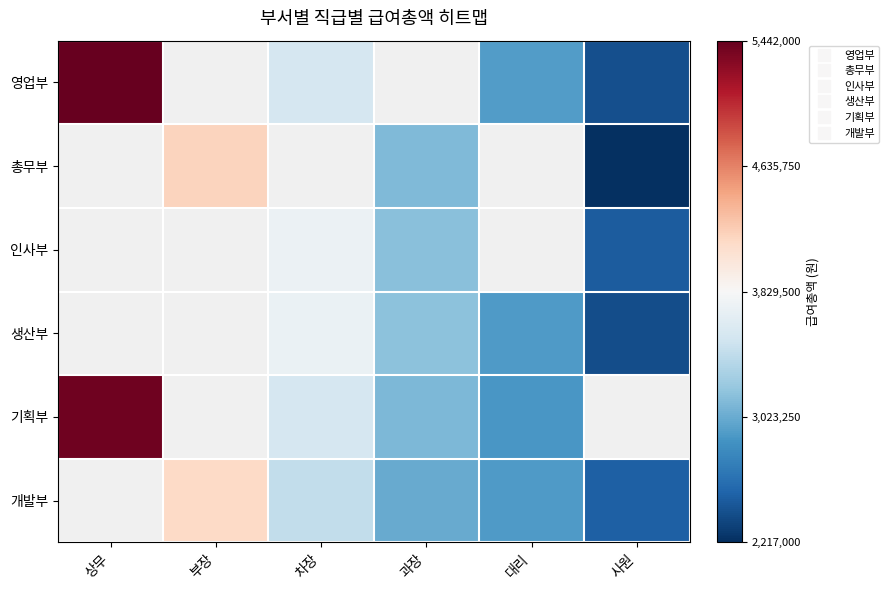

Which has a higher value, 차장 or 과장?

과장